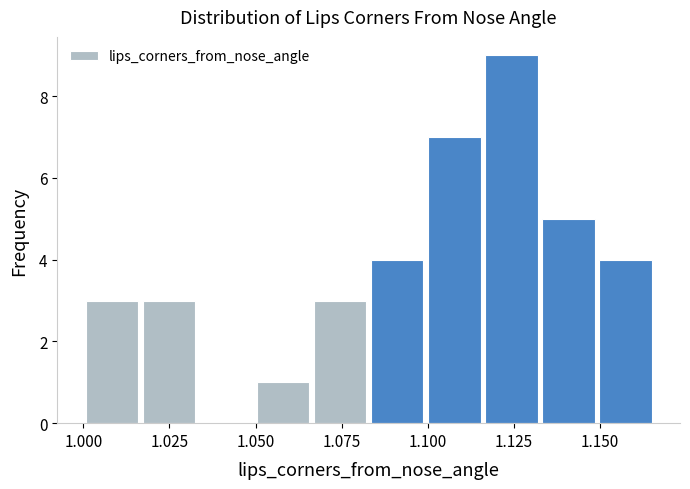

Read against the x-axis, roughly where is the centre of the tallest bar?

1.125